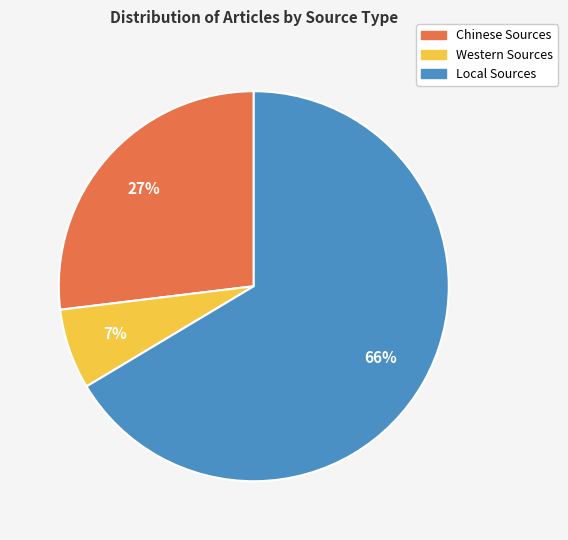

Between Chinese Sources and Western Sources, which is larger?

Chinese Sources